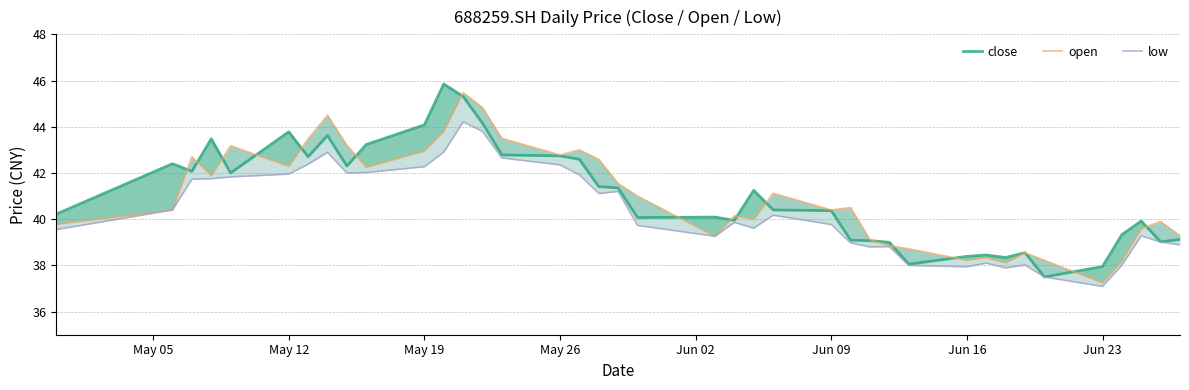

Does the chart have visible grid lines?

Yes